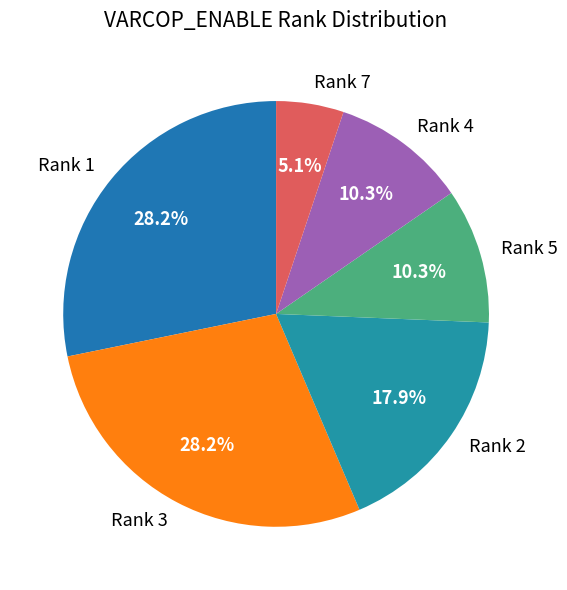

Which category has the smallest portion of the pie?

Rank 7